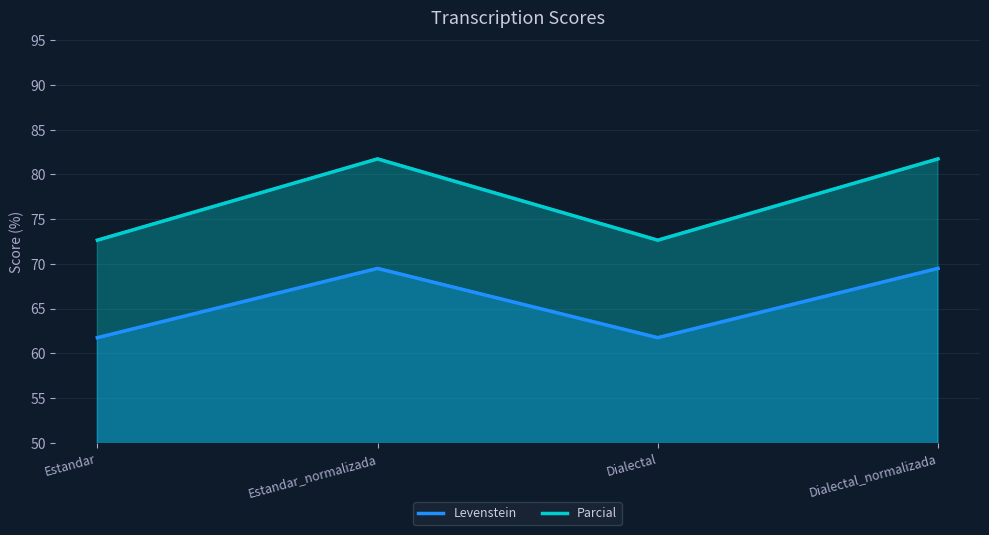

How many values in the Parcial series exceed 81?

2